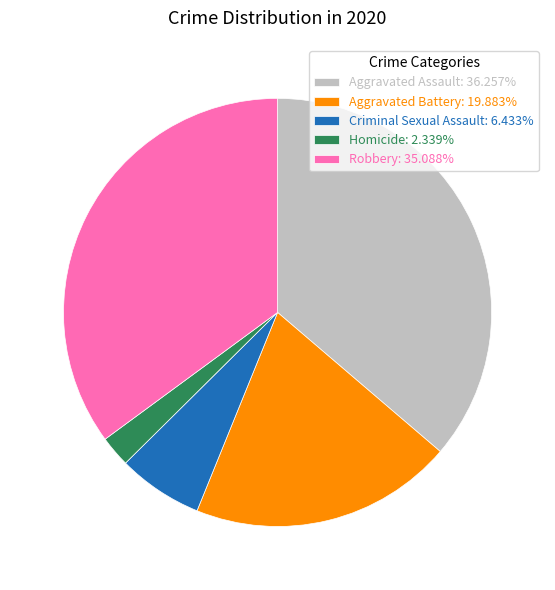

Rank the categories by value from highest to lowest.

Aggravated Assault, Robbery, Aggravated Battery, Criminal Sexual Assault, Homicide